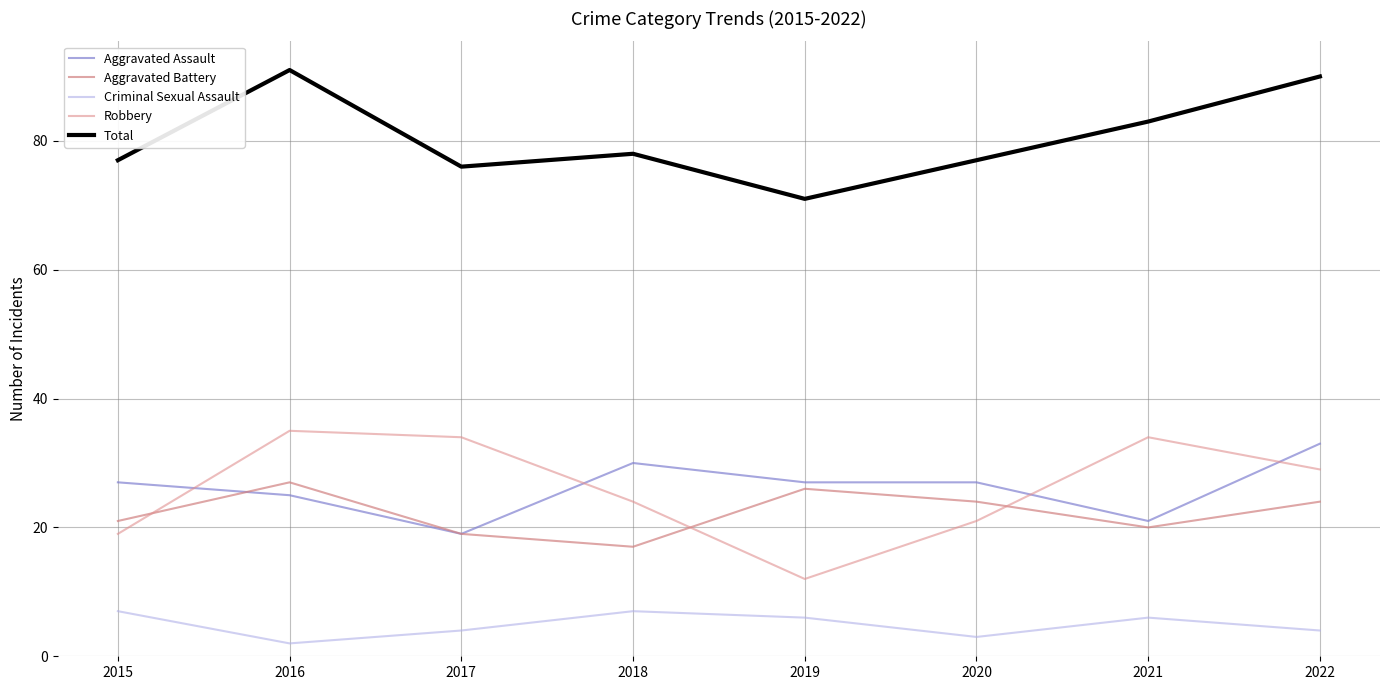

Does the chart have visible grid lines?

Yes